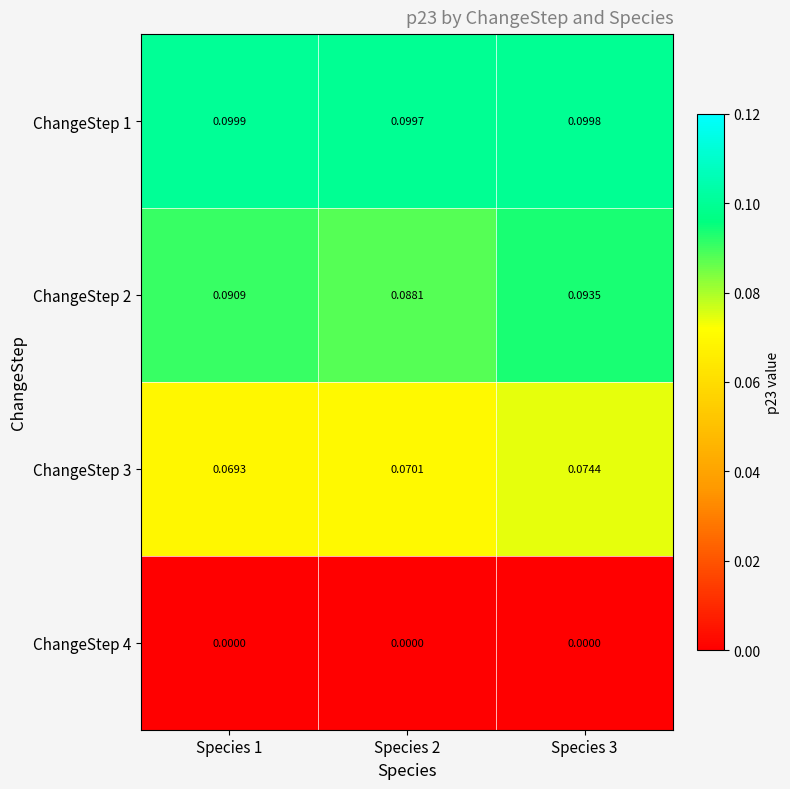

Is the value of ChangeStep 4 at Species 2 greater than the value of ChangeStep 1 at Species 2?

No